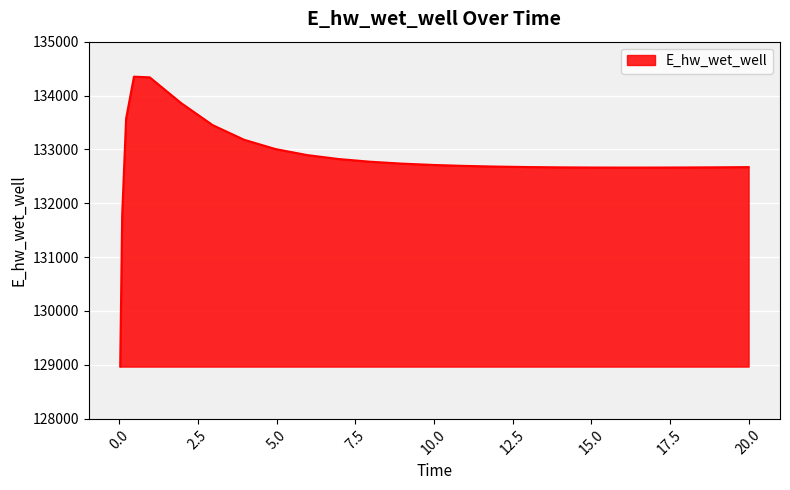

What is the greatest value displayed?

134349.9